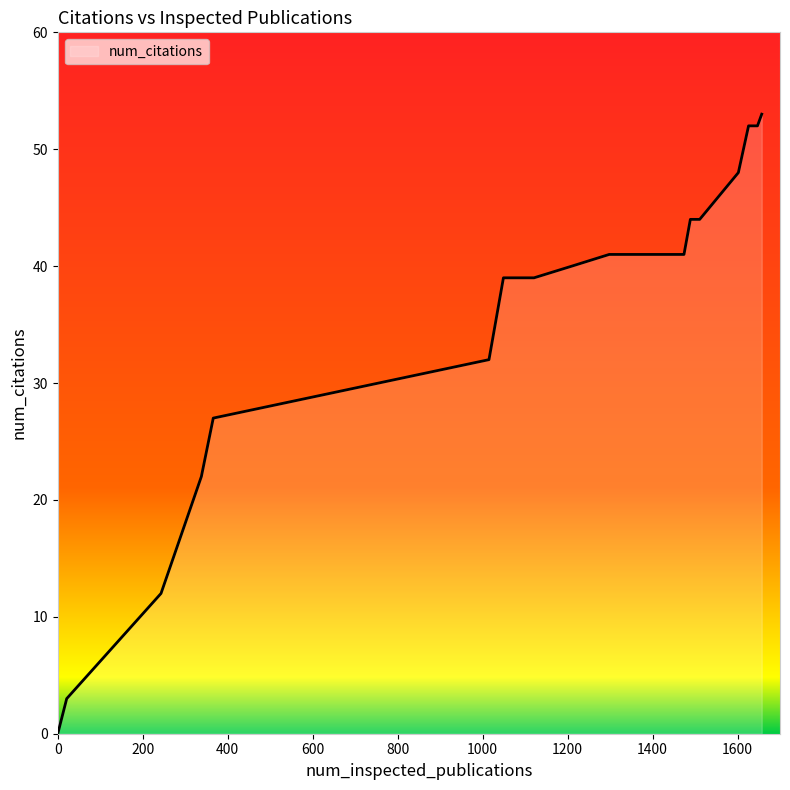

What is the greatest value displayed?

53